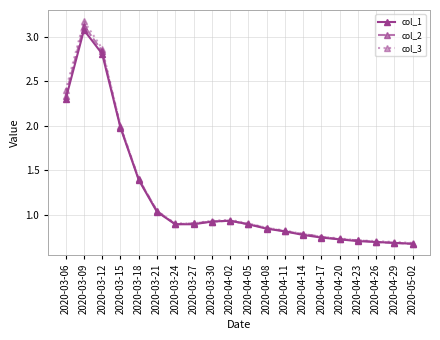

What is the average value of the col_2 series?

1.2